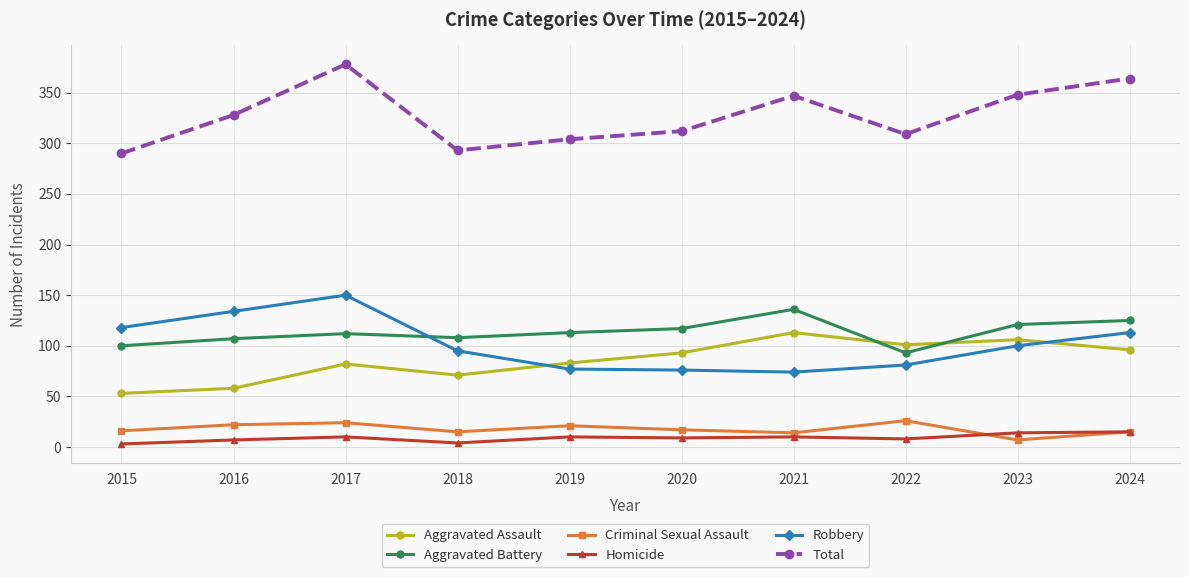

Count the number of data series in this chart.

6